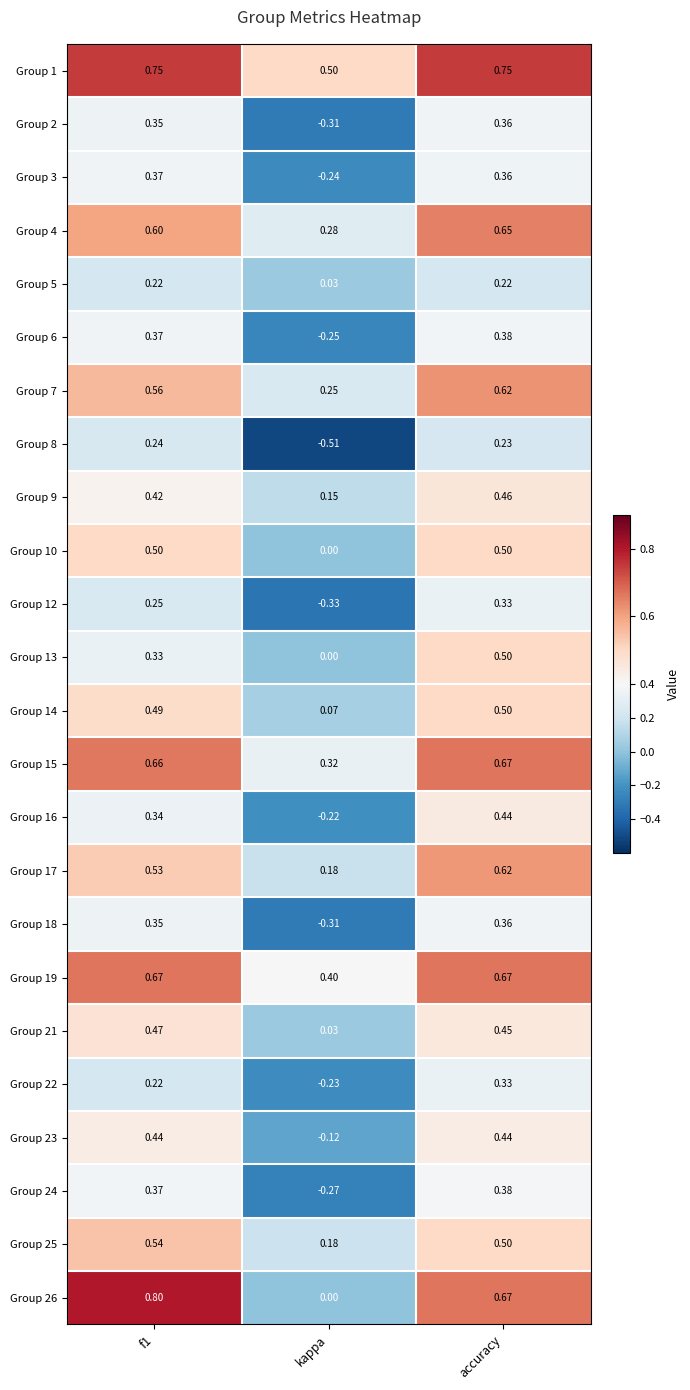

Which category has the highest value across all series?

f1